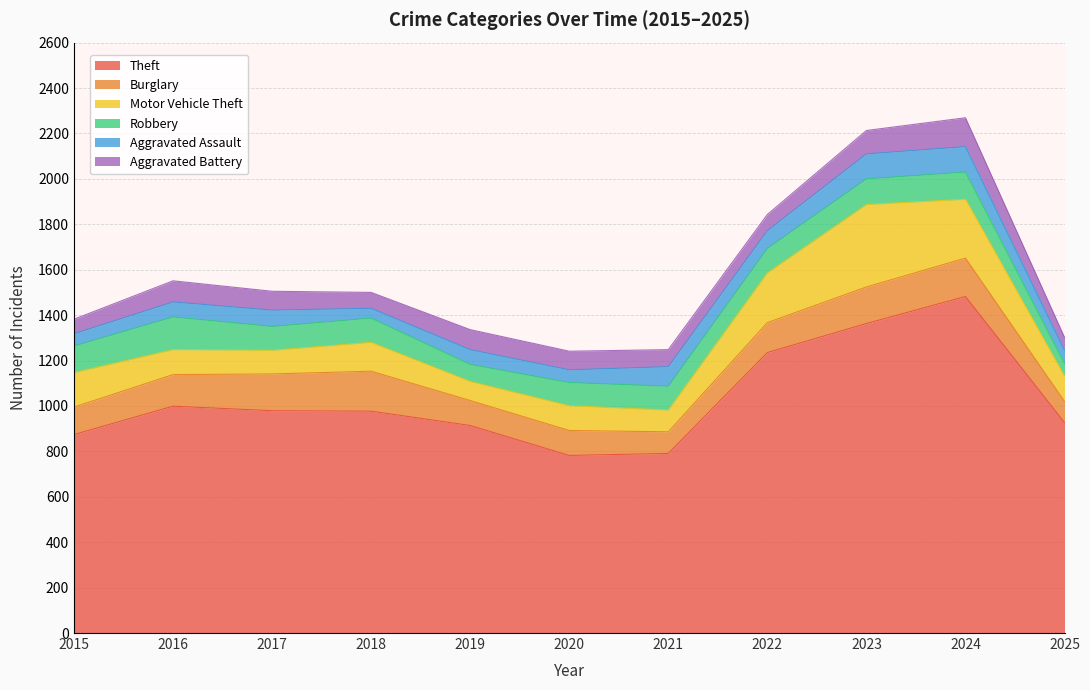

Where is the first local maximum for Motor Vehicle Theft?

2018